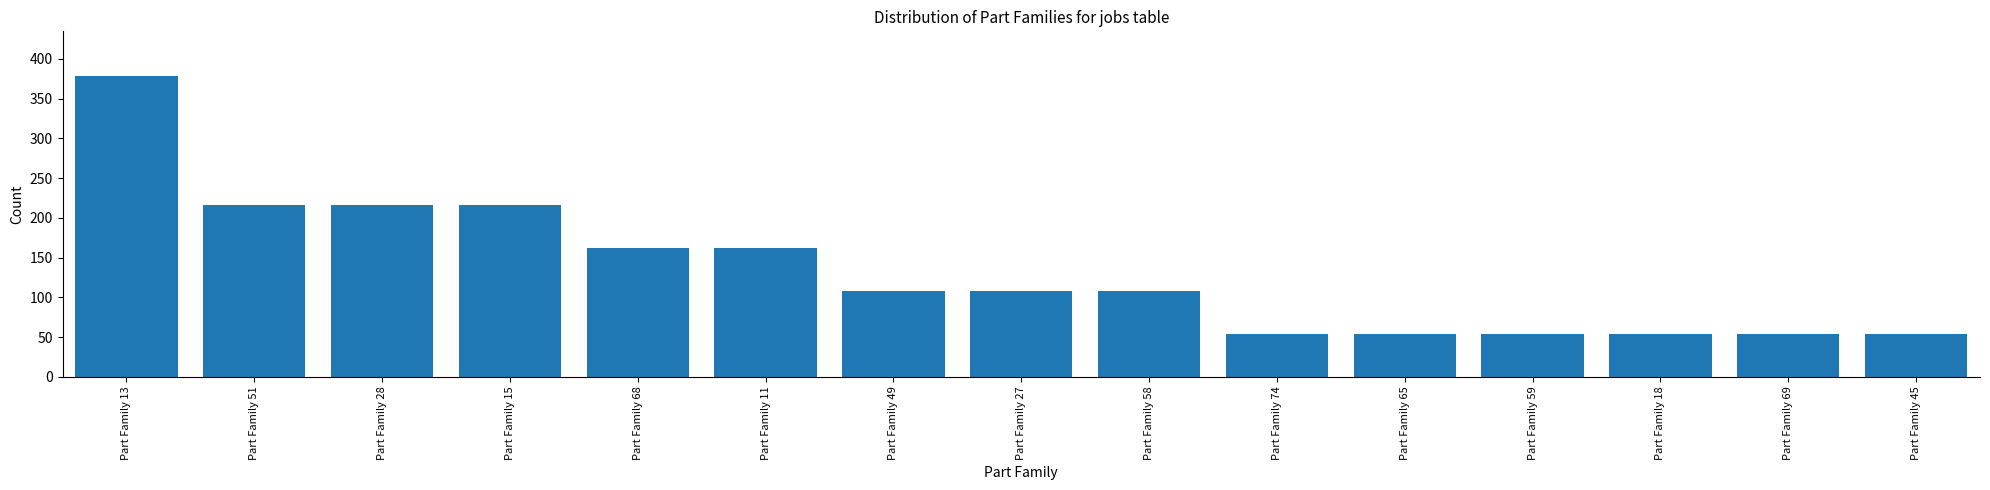

What is the change in value from Part Family 49 to Part Family 69?

-54